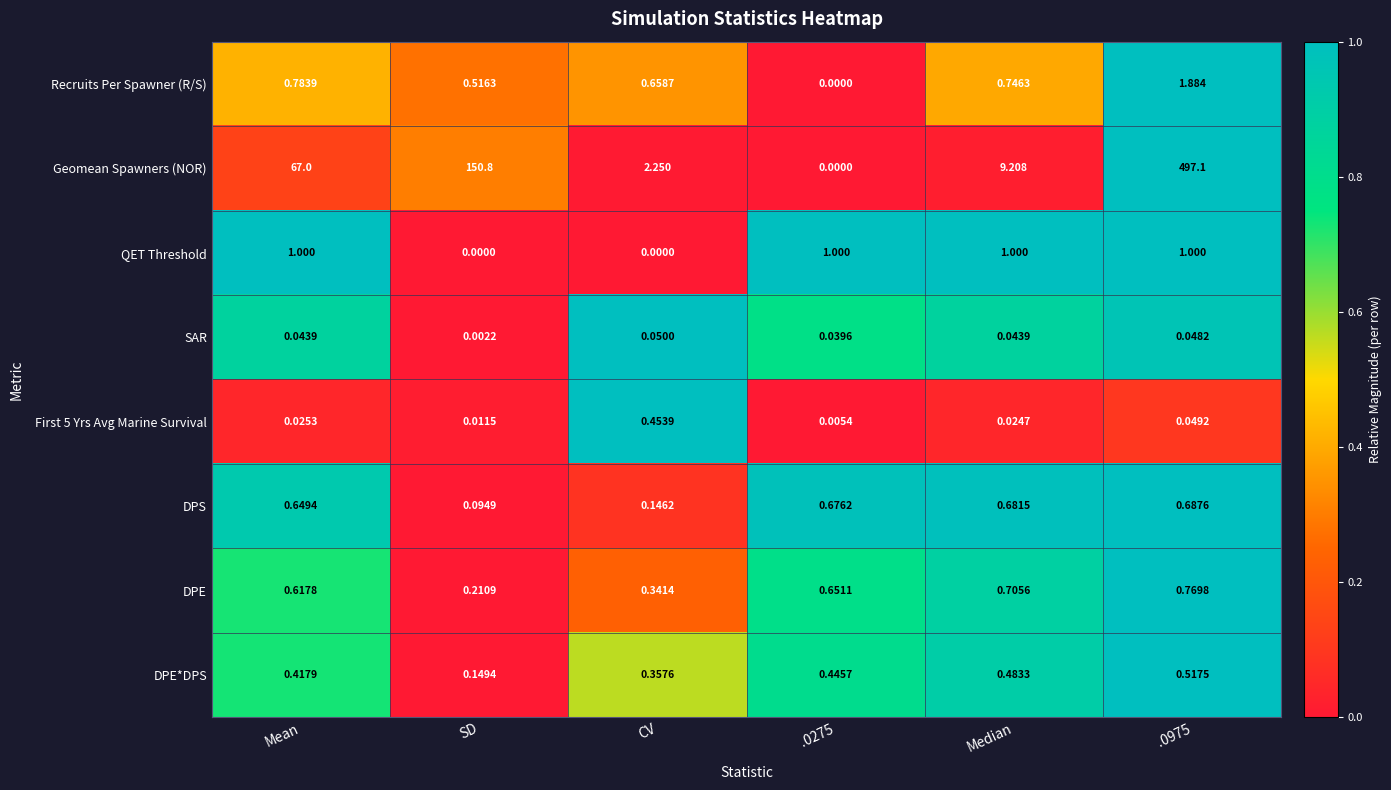

At which category is the sum across all series the highest?

.0975